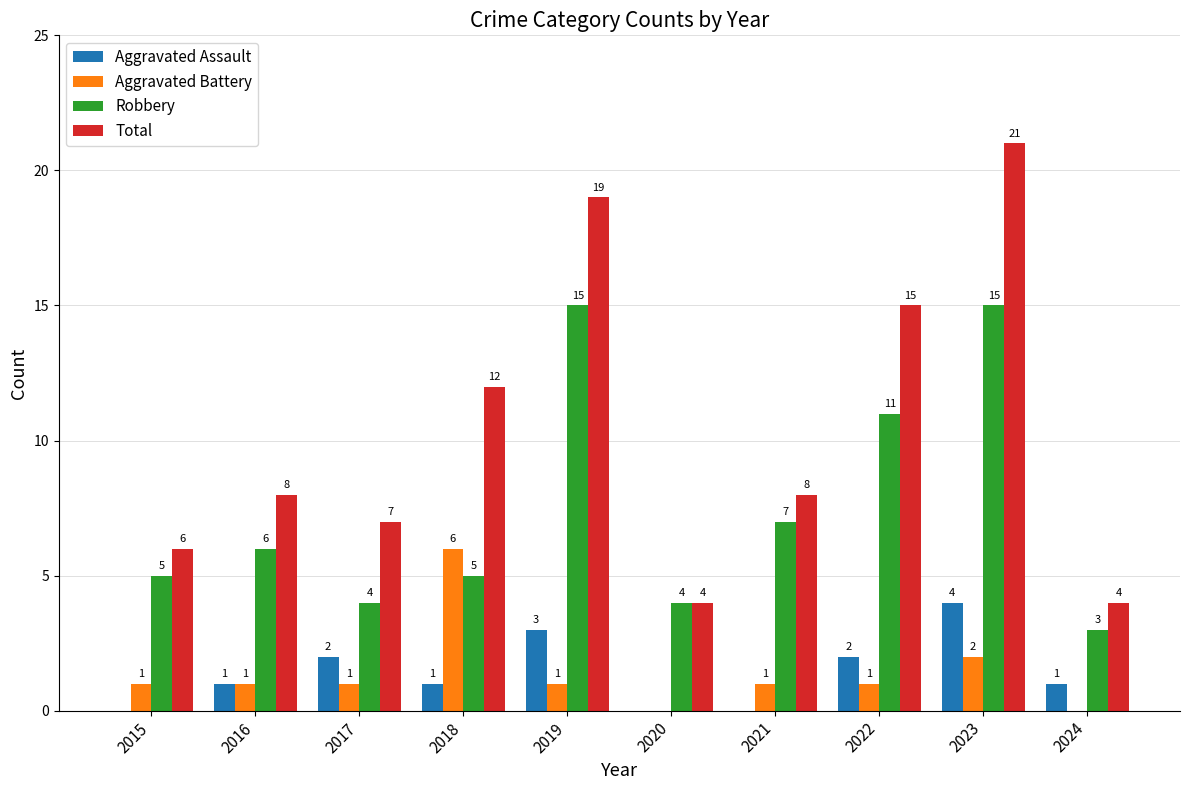

What are all the series names shown in the legend?

Aggravated Assault, Aggravated Battery, Robbery, Total